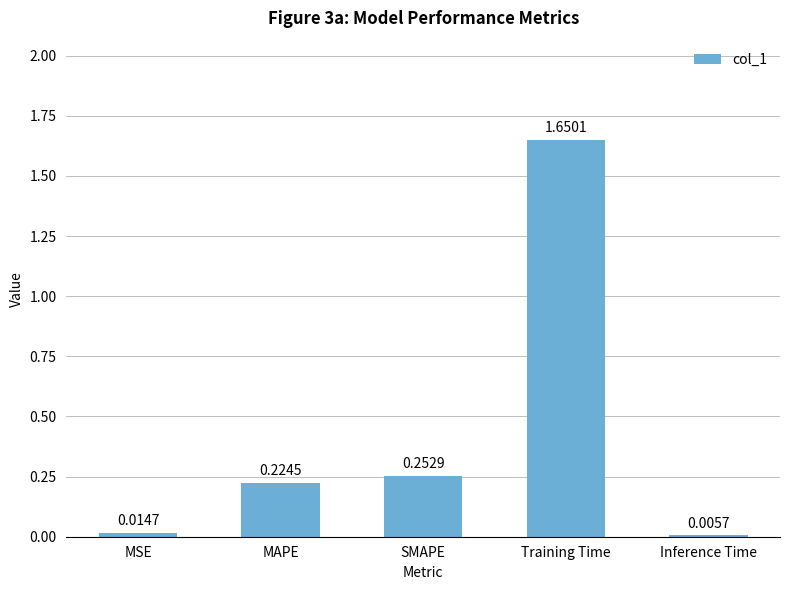

What is the sum of all values?

2.1